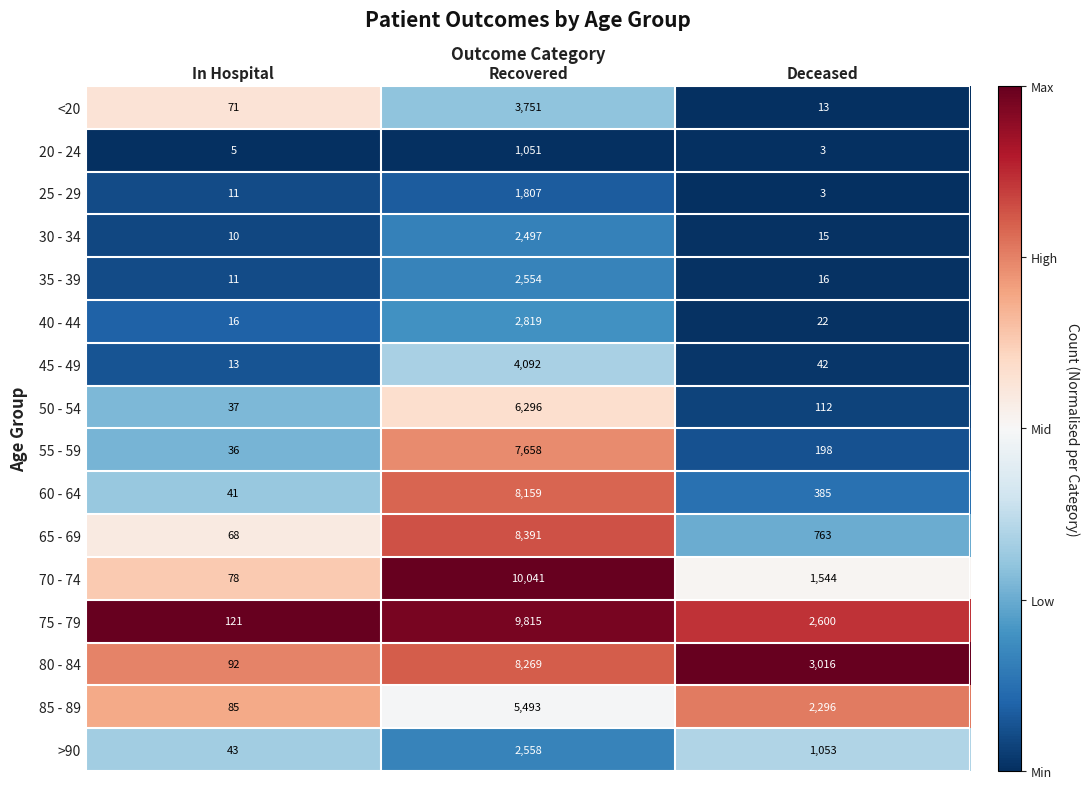

What is the difference between the highest and lowest values at Deceased?

3013